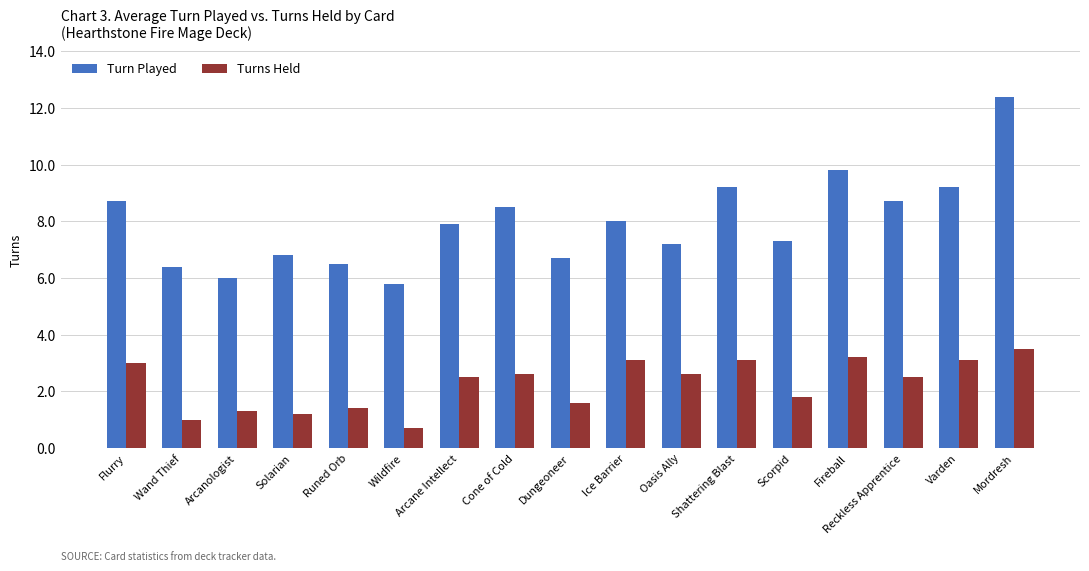

Which series has the largest total across all categories?

Turn Played